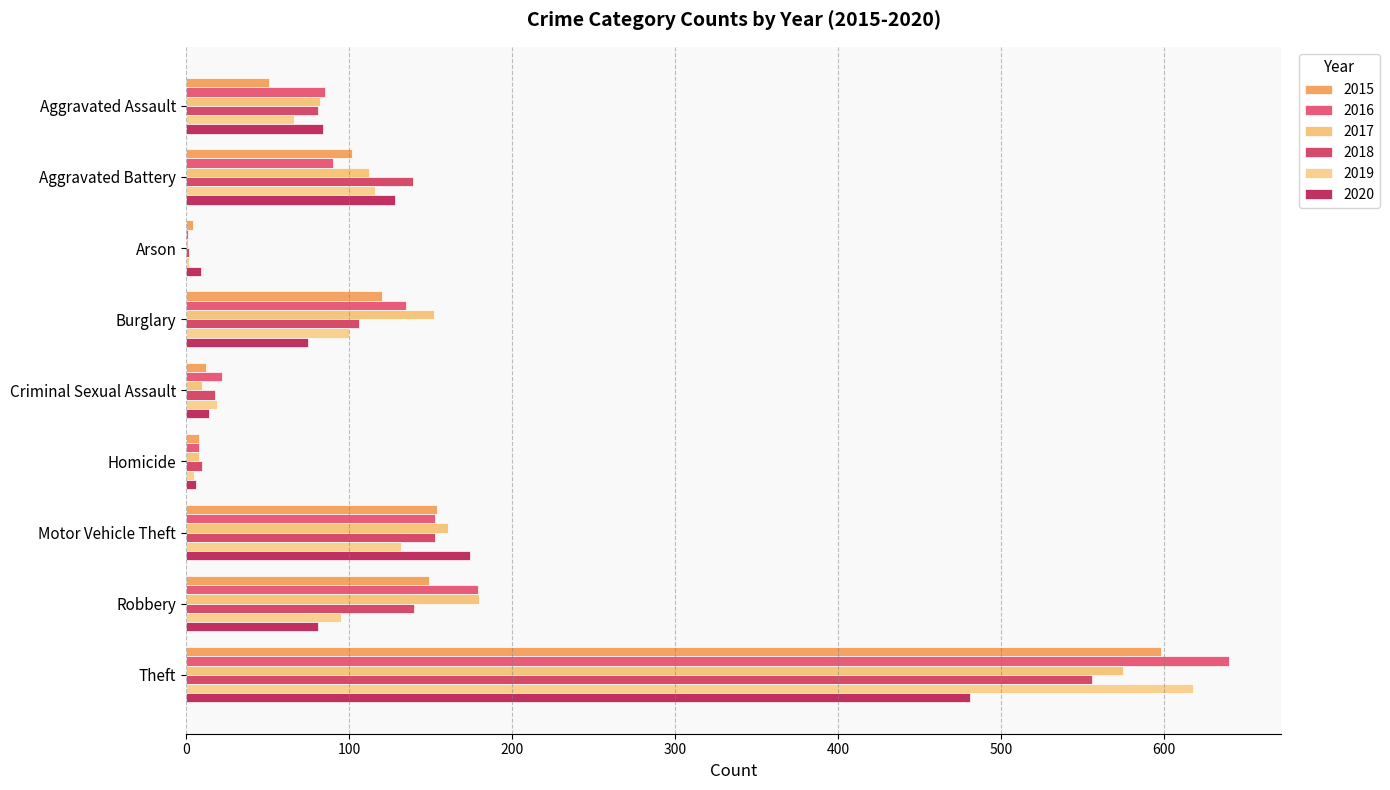

At which category is the sum across all series the highest?

Theft